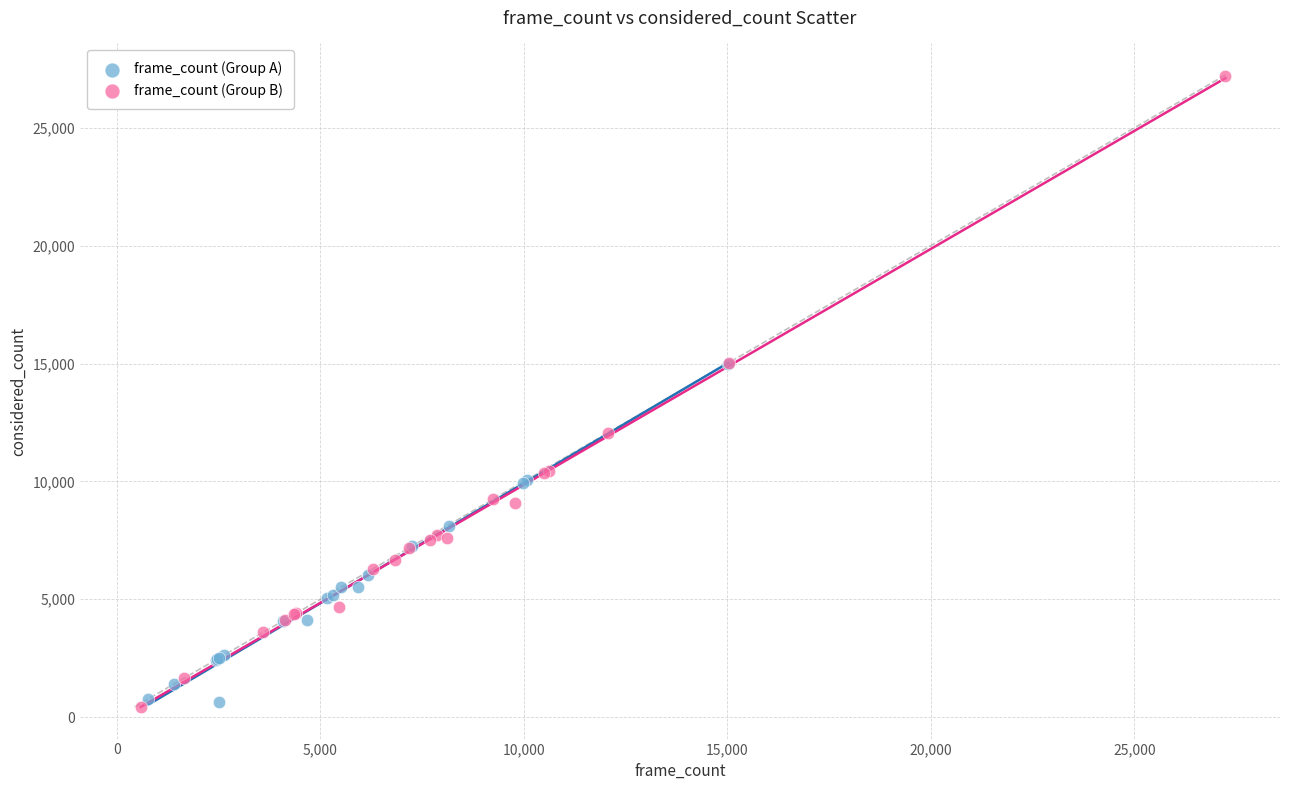

What are all the series names shown in the legend?

frame_count (Group A), frame_count (Group B)